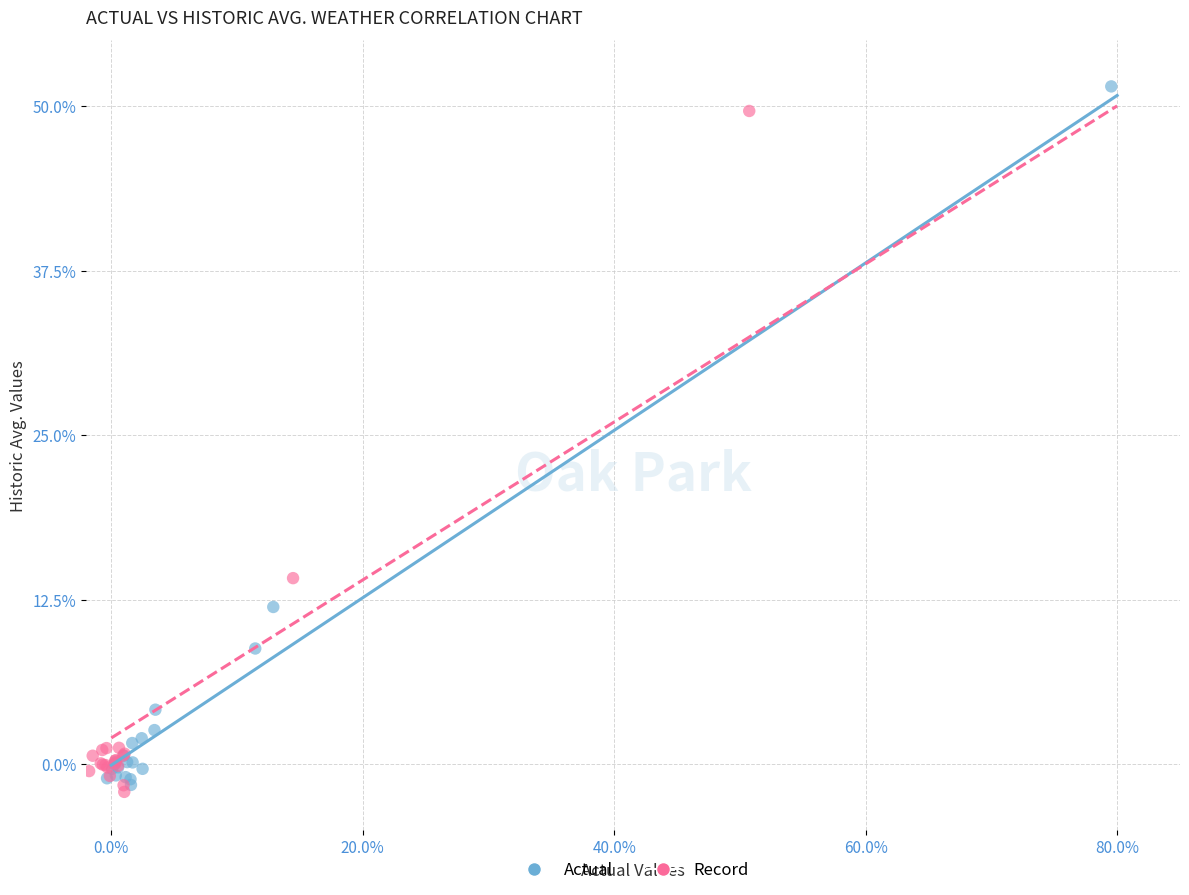

Which series reaches the maximum Y coordinate?

Actual